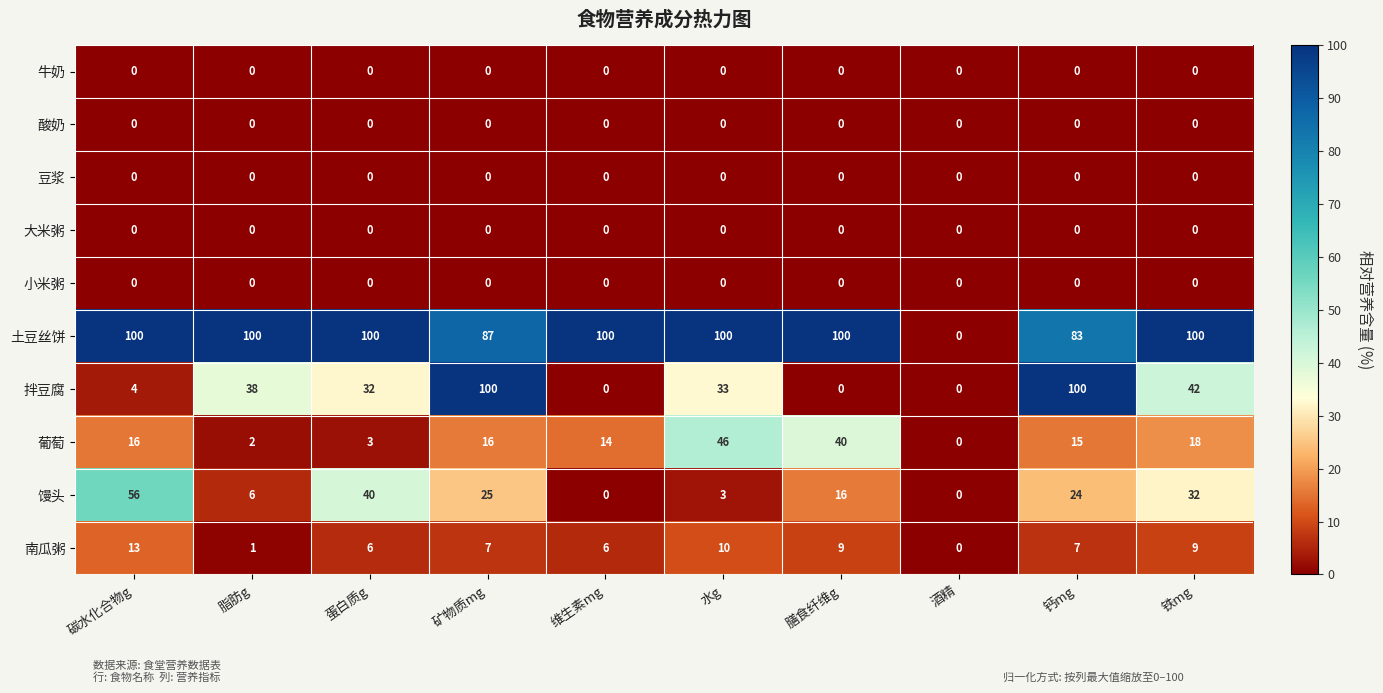

True or false: 酸奶 has a value of 0 at 水g.

True